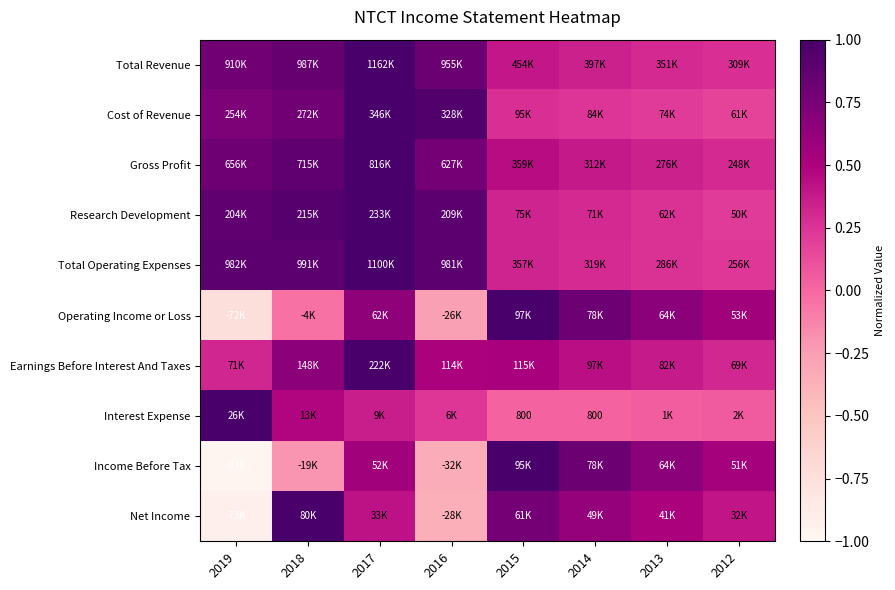

Is it true that Total Revenue equals 0.5 at 2012?

False